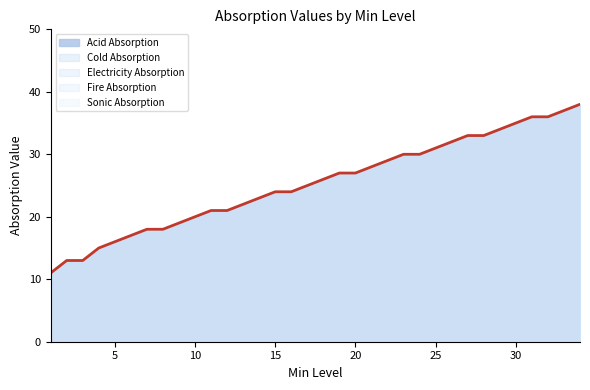

What is the difference between the maximum and minimum values in the Electricity Absorption series?

27